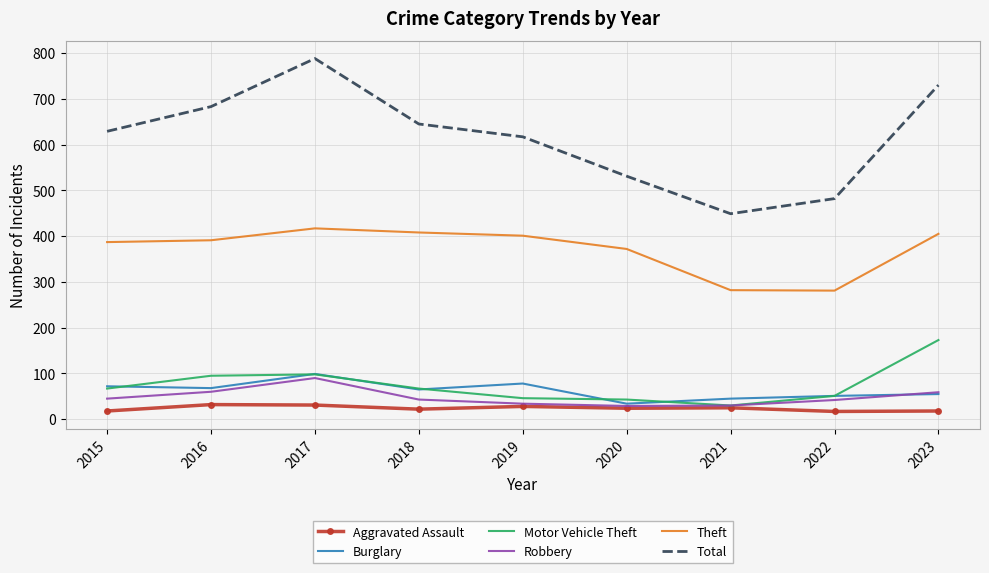

Which series has the largest range (max minus min)?

Total